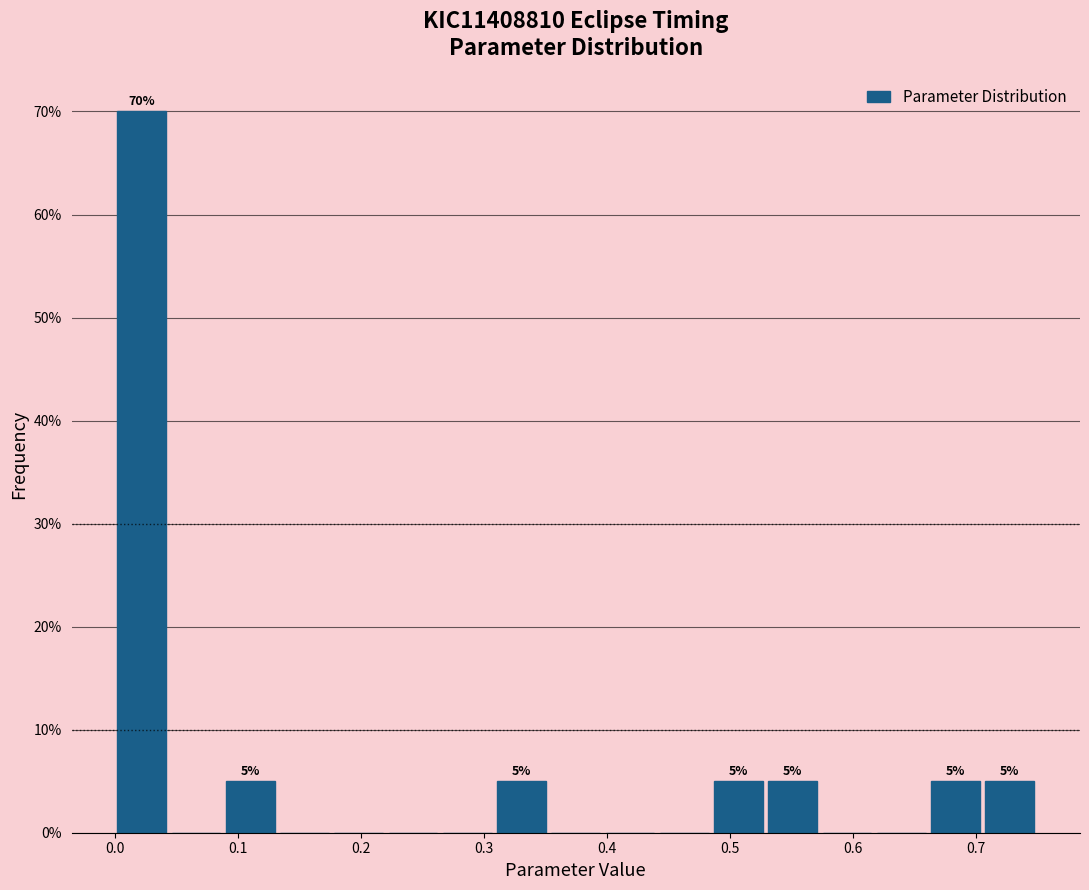

Over which range of the x-axis is the bar tallest?

0.00 to 0.04